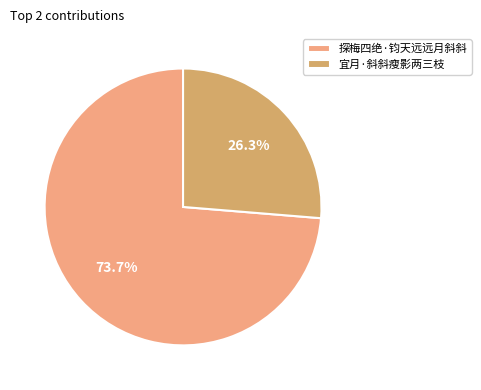

How many slices are in this pie chart?

2